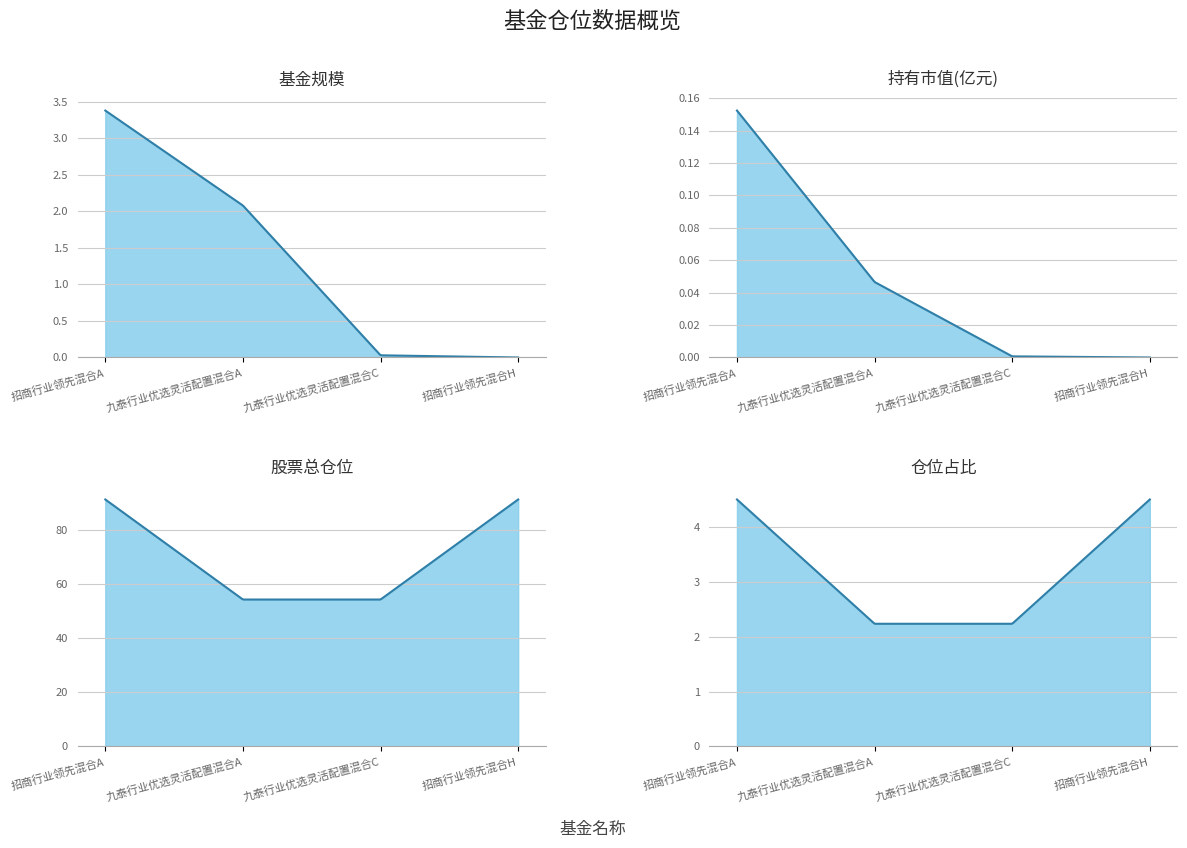

Reading right to left, list all the values displayed in this chart.

基金规模: 招商行业领先混合H=0.0	九泰行业优选灵活配置混合C=0.0	九泰行业优选灵活配置混合A=2.1	招商行业领先混合A=3.4
持有市值(亿元): 招商行业领先混合H=0.0	九泰行业优选灵活配置混合C=0.0	九泰行业优选灵活配置混合A=0.0	招商行业领先混合A=0.2
股票总仓位: 招商行业领先混合H=91.4	九泰行业优选灵活配置混合C=54.4	九泰行业优选灵活配置混合A=54.4	招商行业领先混合A=91.4
仓位占比: 招商行业领先混合H=4.5	九泰行业优选灵活配置混合C=2.2	九泰行业优选灵活配置混合A=2.2	招商行业领先混合A=4.5